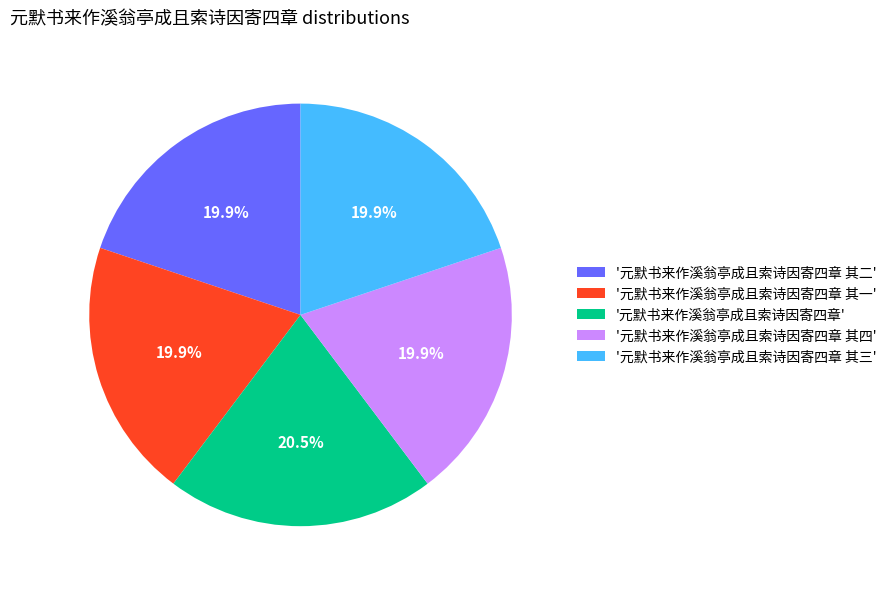

How many segments does this pie chart have?

5